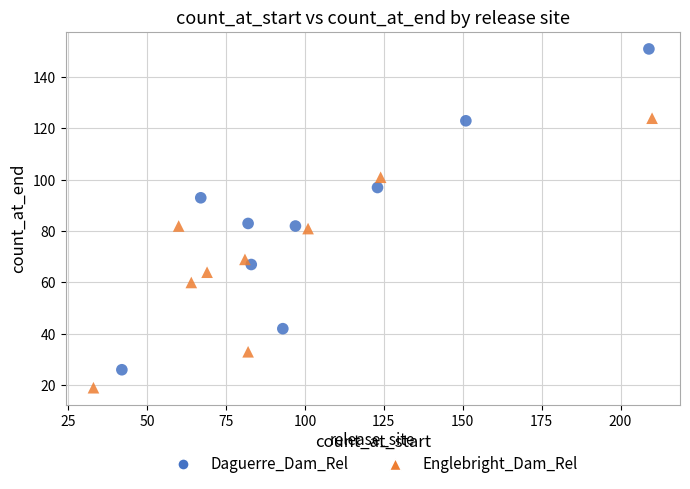

What are all the series names shown in the legend?

Daguerre_Dam_Rel, Englebright_Dam_Rel